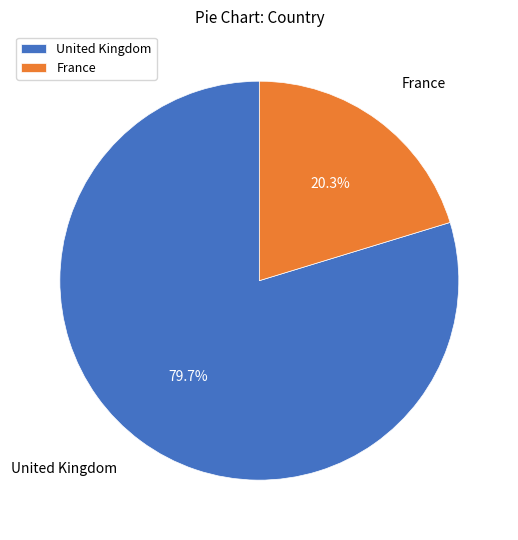

Between United Kingdom and France, which is larger?

United Kingdom